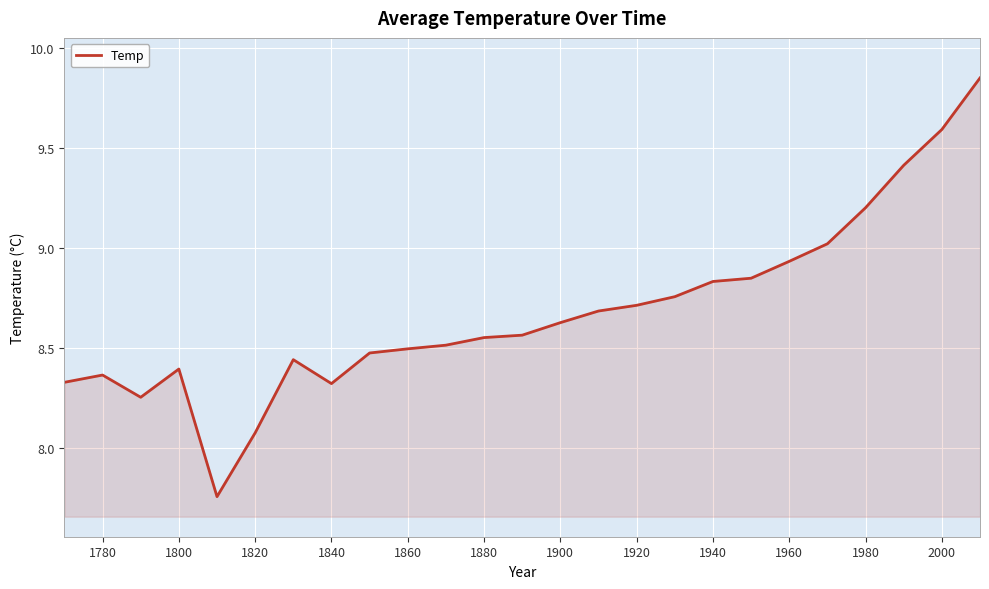

What is the difference between the maximum and minimum values?

2.1